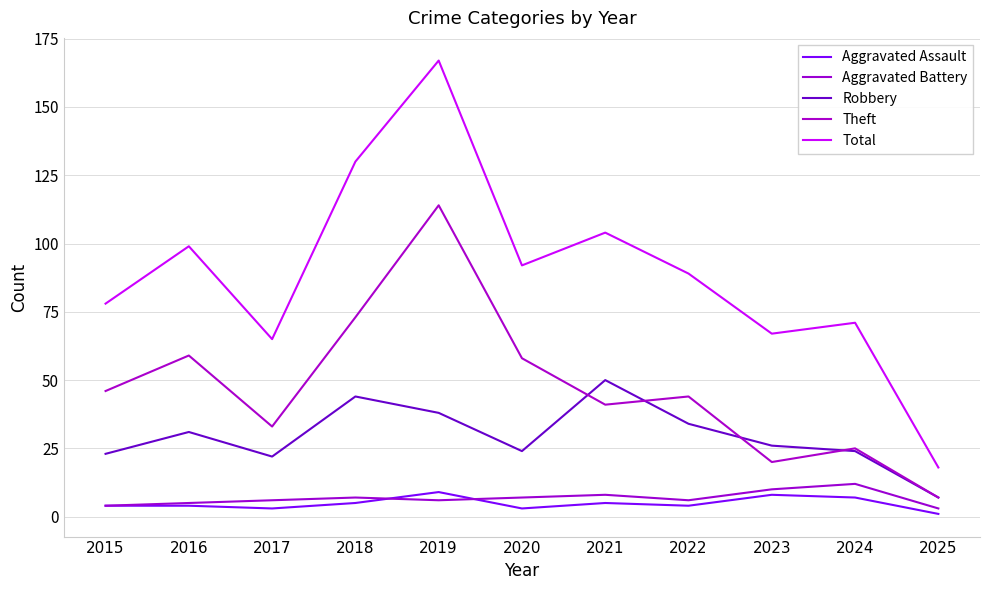

True or false: Theft and Aggravated Assault intersect in this chart.

False